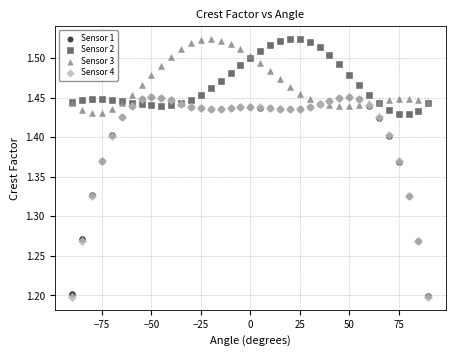

Which series has the widest spread of Y values?

Sensor 4